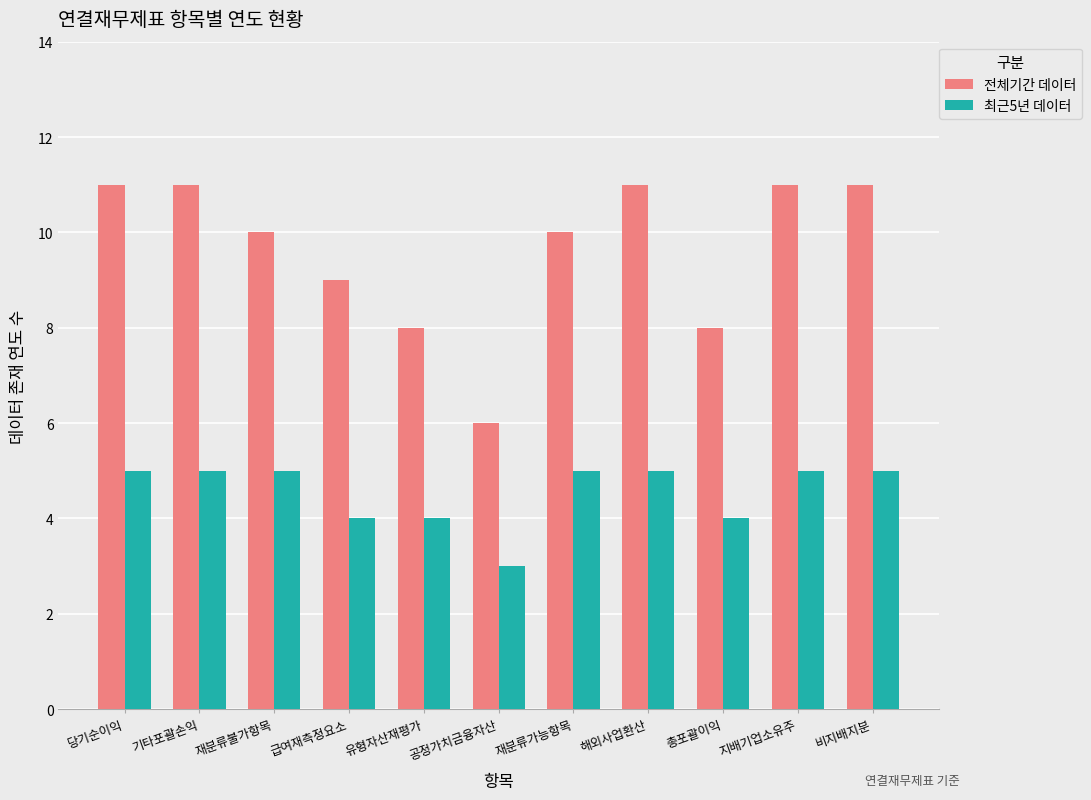

What position from the right is 해외사업환산?

4